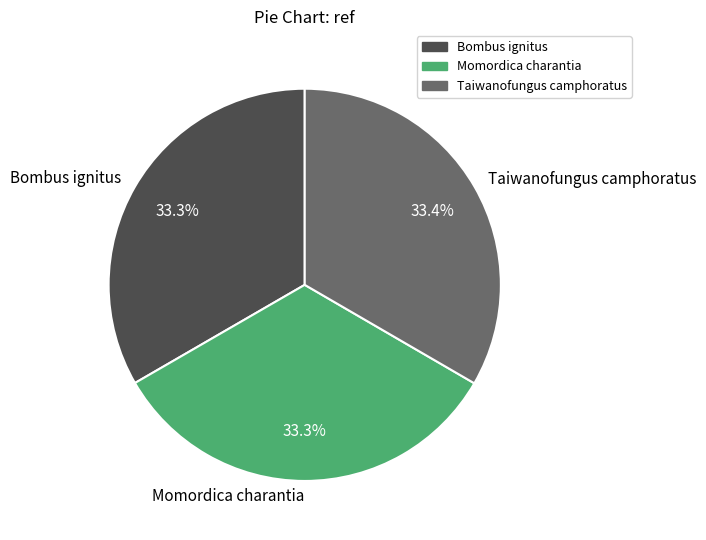

To the nearest percent, what is the average slice percentage?

33%